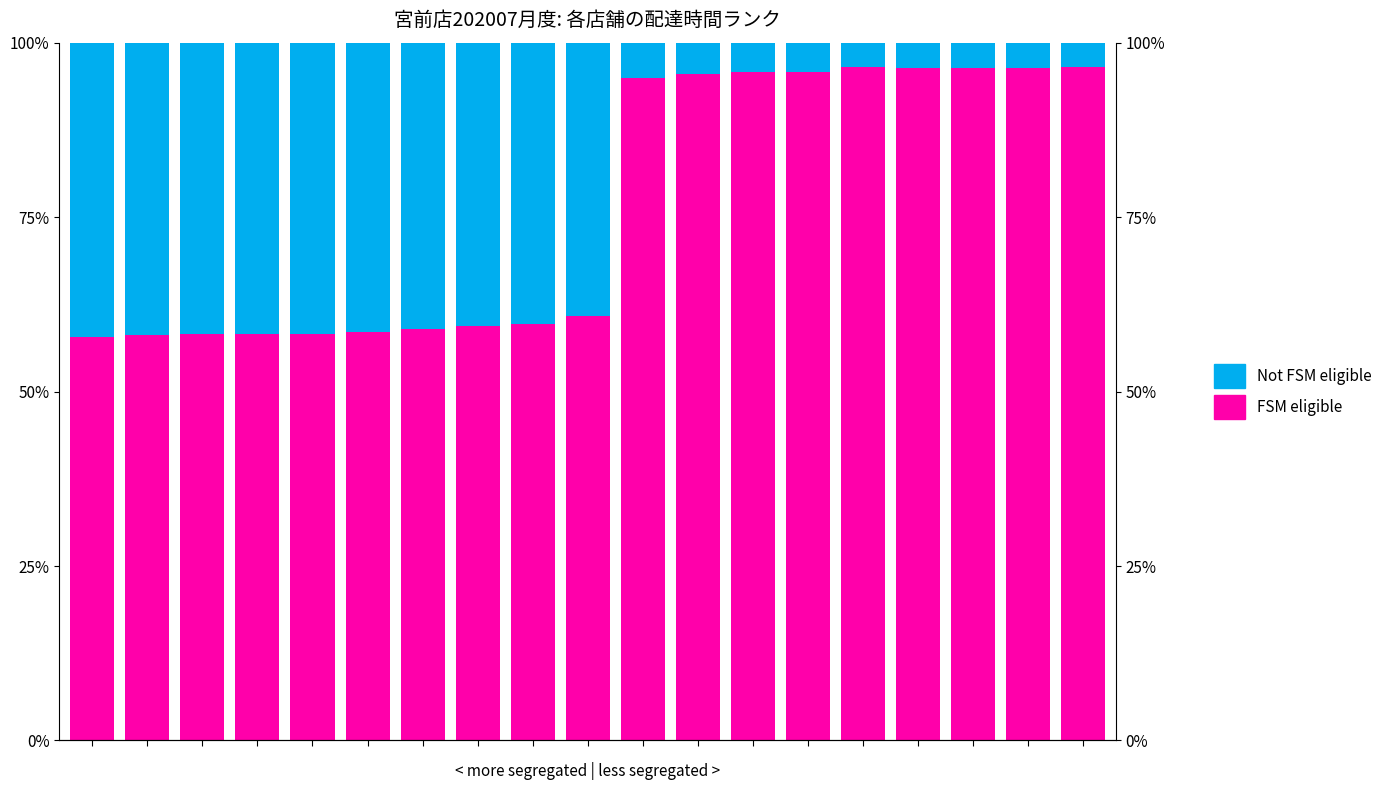

Count the number of data series in this chart.

2